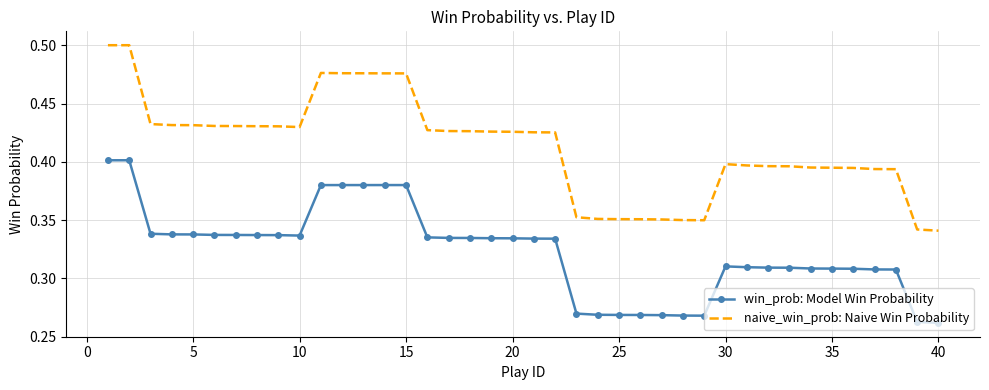

True or false: naive_win_prob: Naive Win Probability and win_prob: Model Win Probability cross at least once.

False